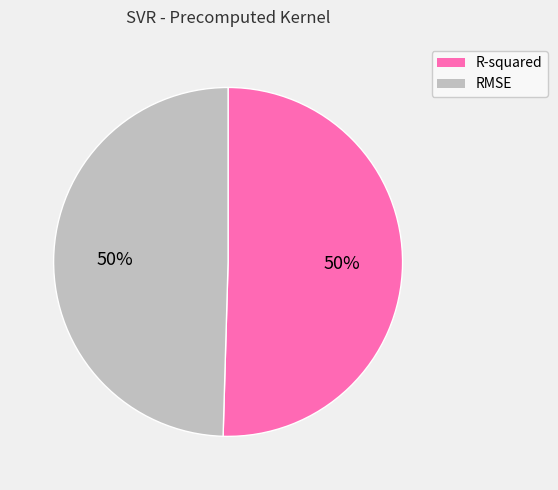

To the nearest percent, what portion does RMSE represent?

50%